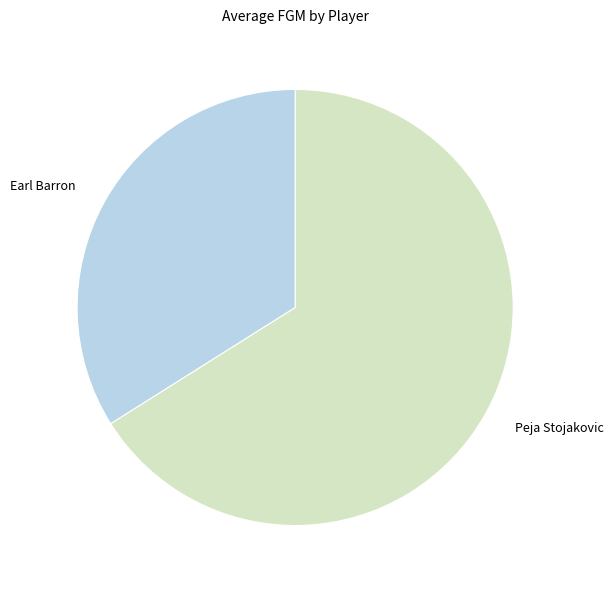

Is it true that Earl Barron is 34% of the pie?

True